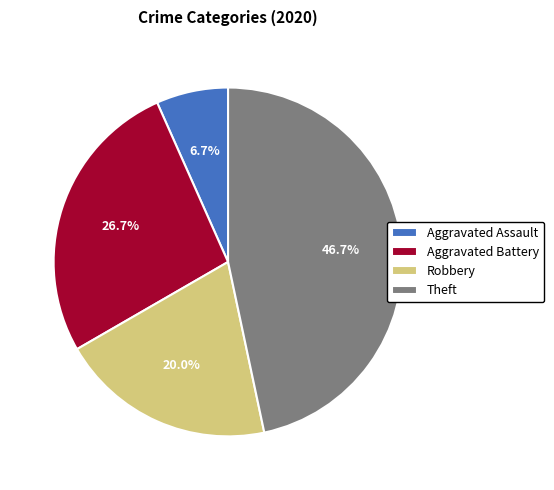

What is the largest slice in the pie chart?

Theft